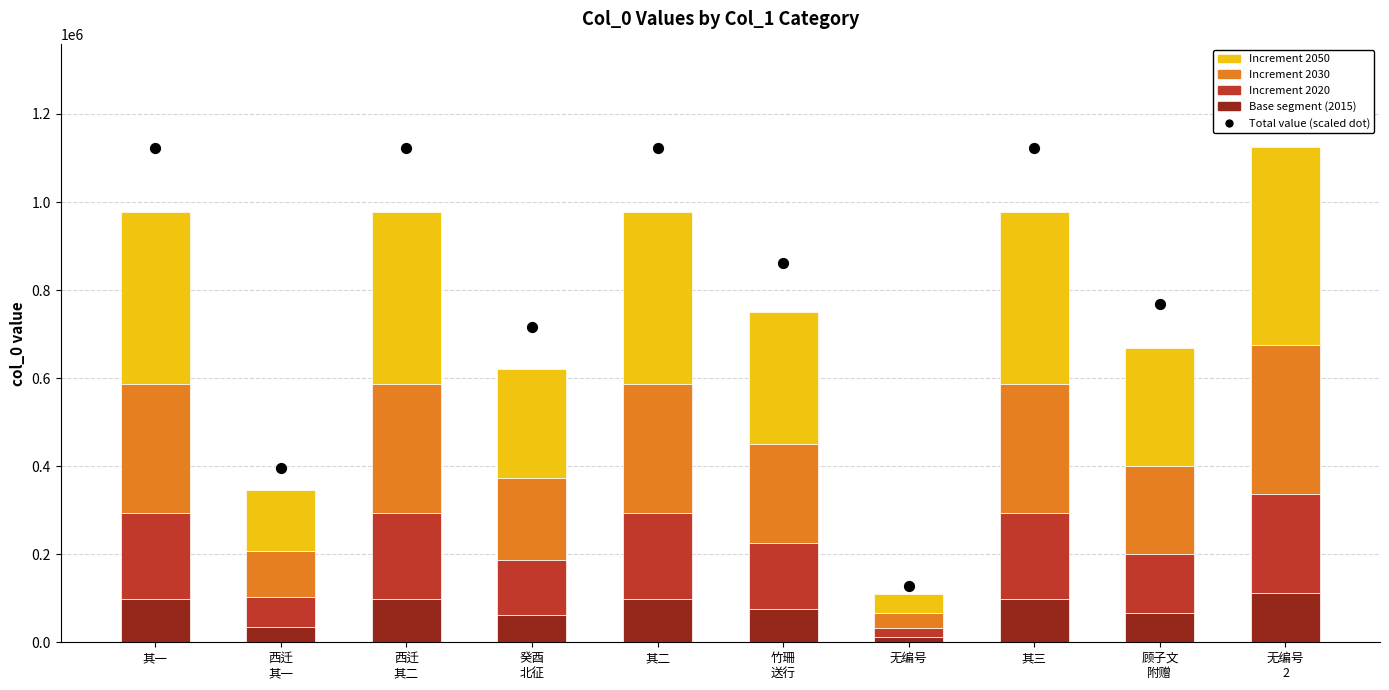

At which category is the sum across all series the highest?

无编号
2